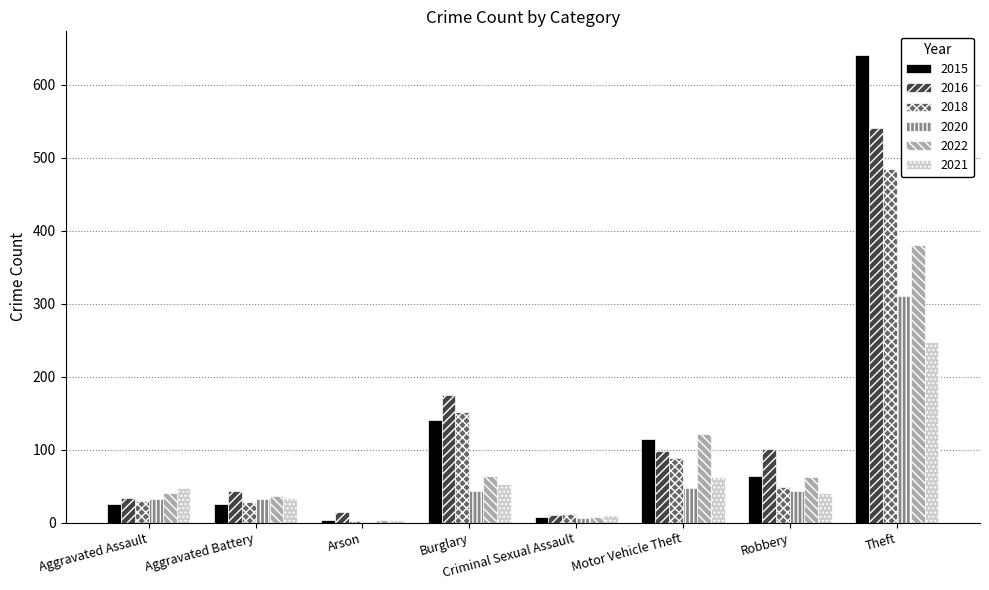

Between Burglary and Robbery, which series saw the biggest shift?

2018